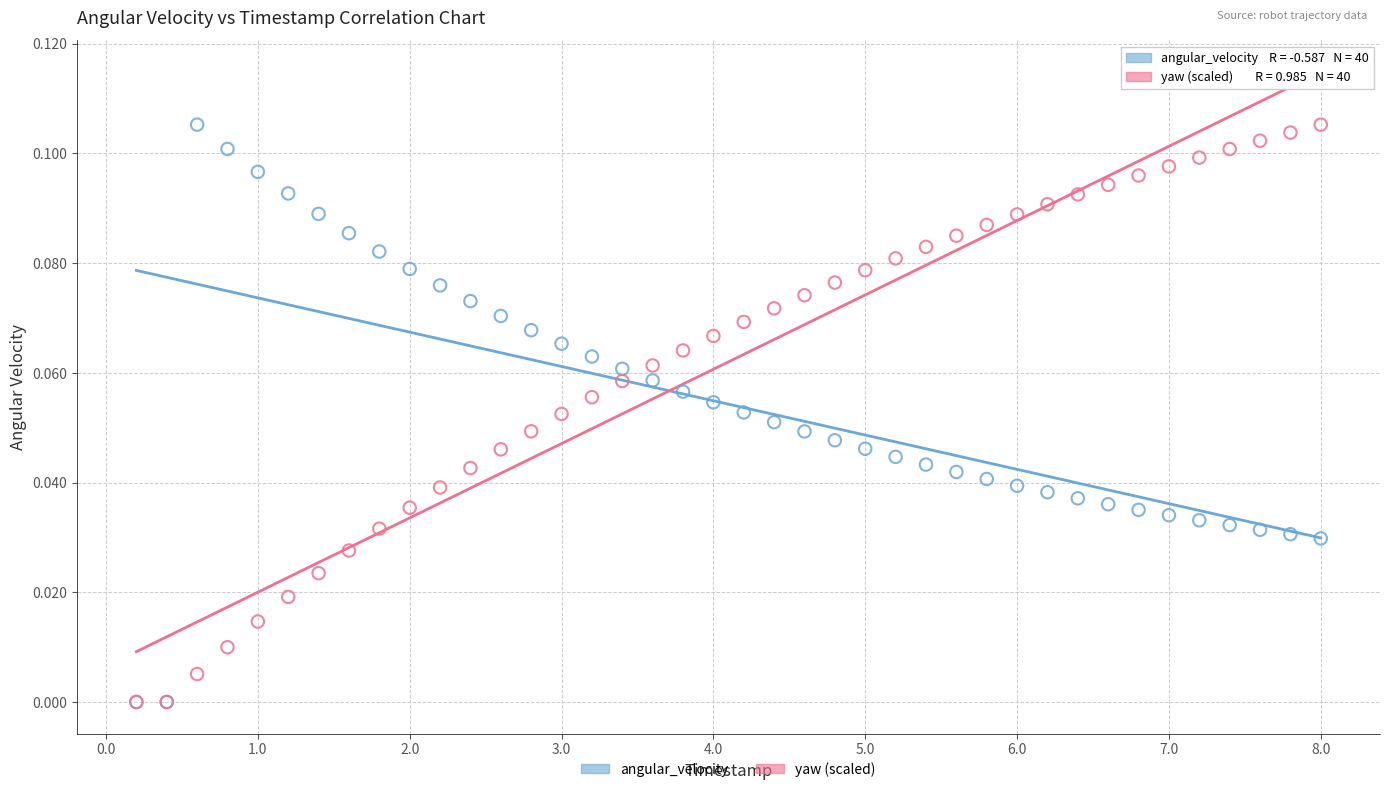

What are all the series names shown in the legend?

angular_velocity, yaw (scaled)